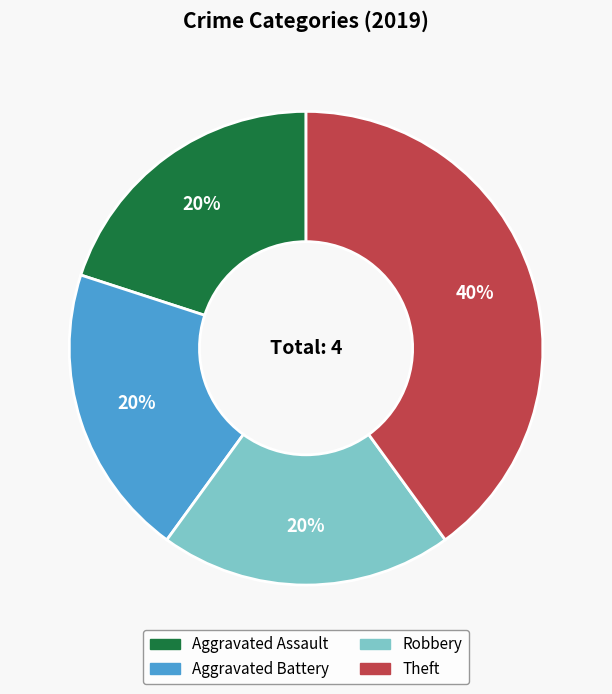

To the nearest percent, what is the difference between the largest and smallest slice percentages?

20%